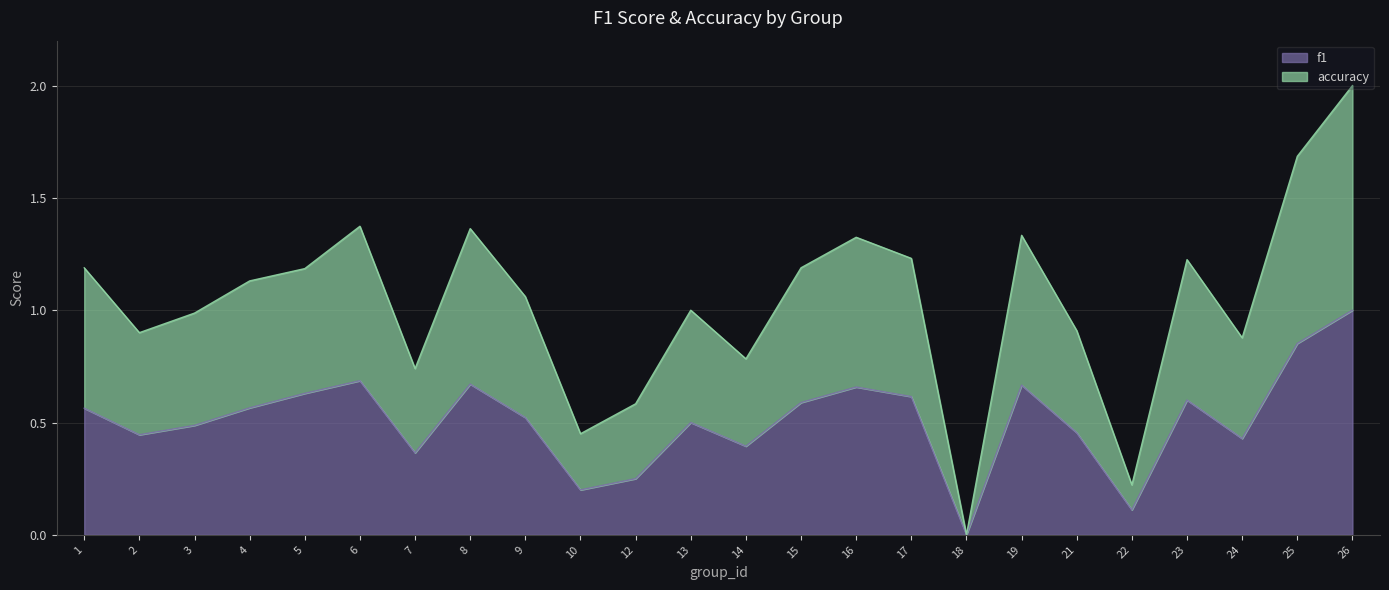

What are all the series names shown in the legend?

f1, accuracy